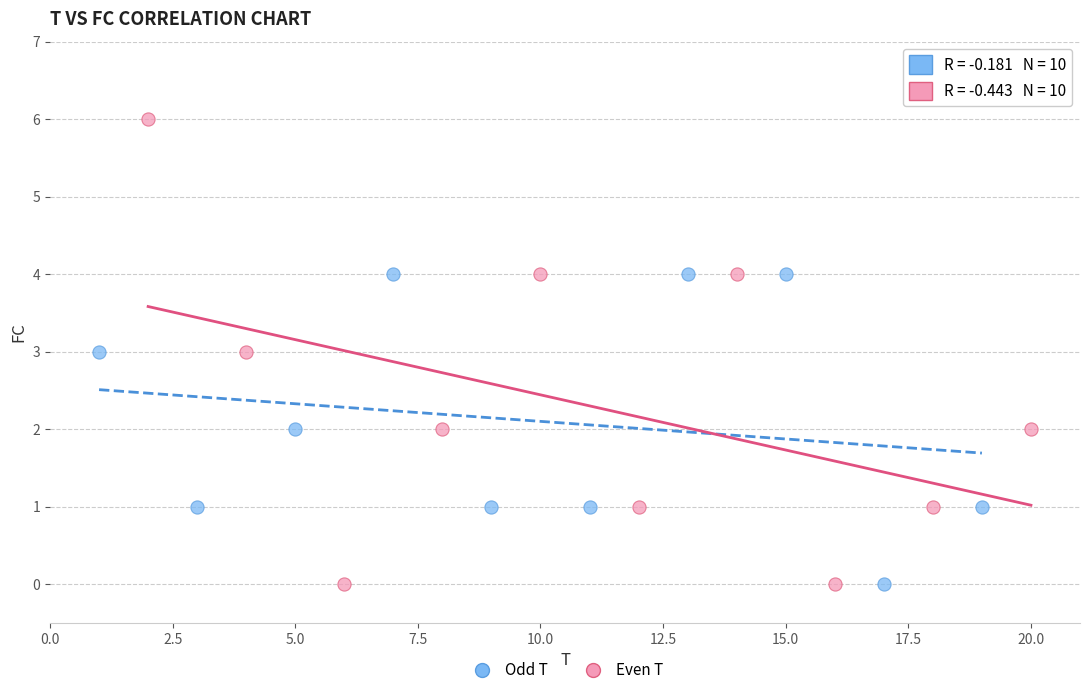

What are all the series names shown in the legend?

Odd T, Even T